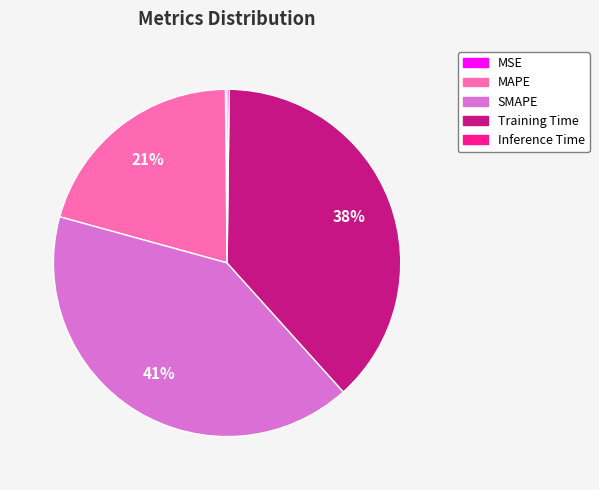

True or false: Training Time accounts for 46% of the total.

False